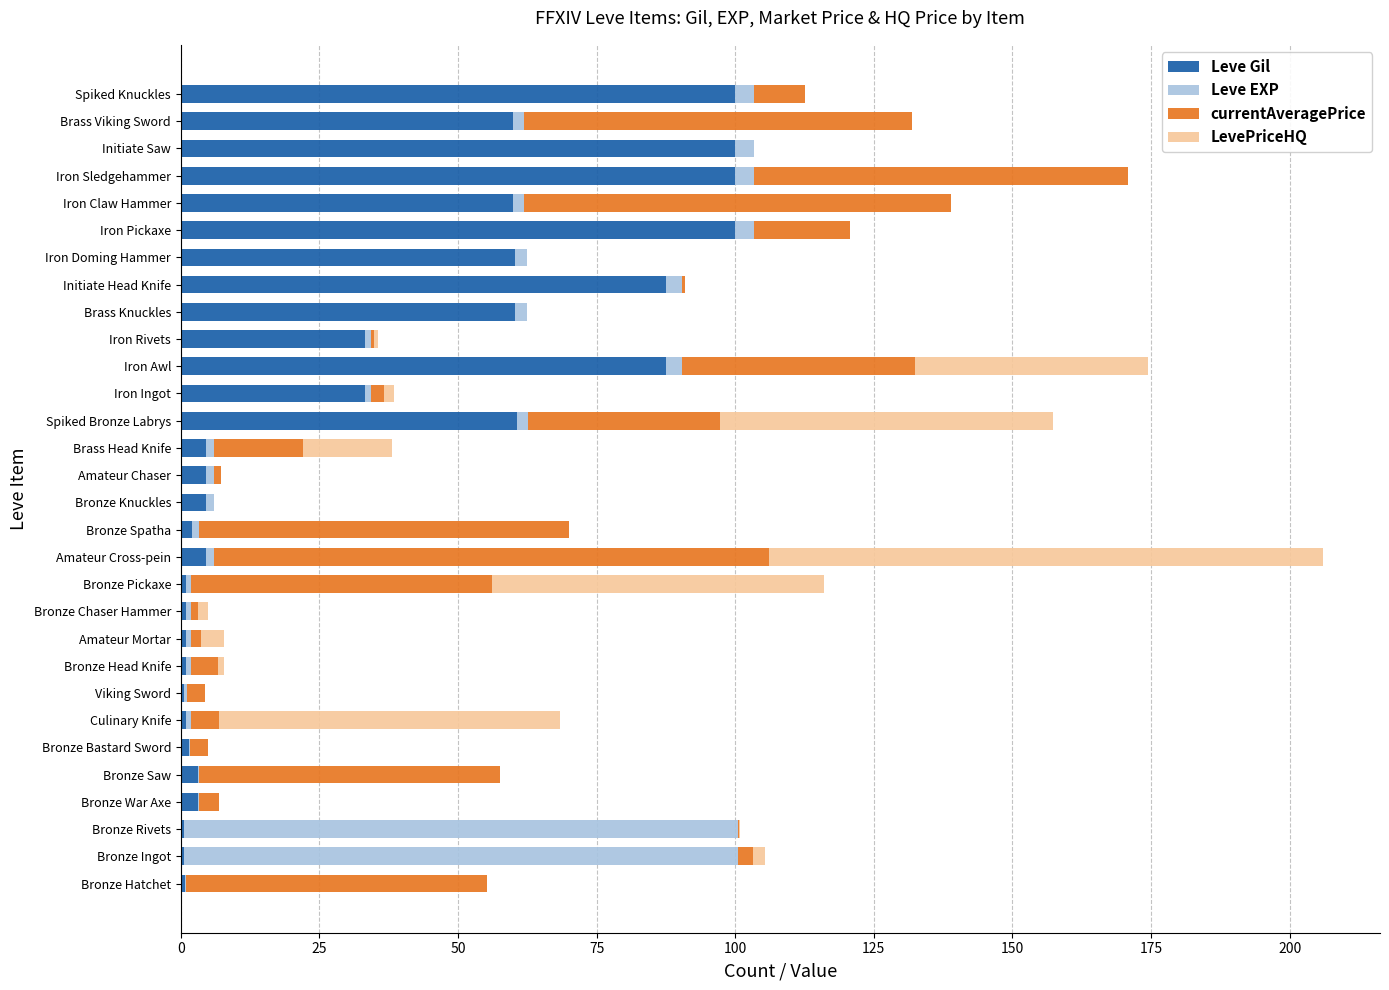

What is the sum of all Leve Gil values?

978.5